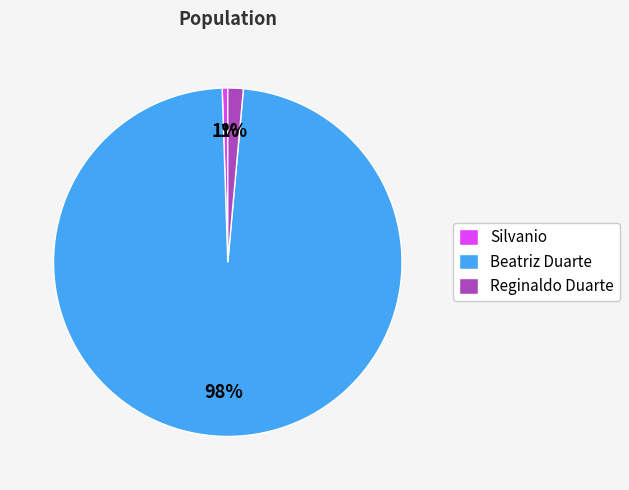

To the nearest percent, what percentage of the pie is Reginaldo Duarte?

1%